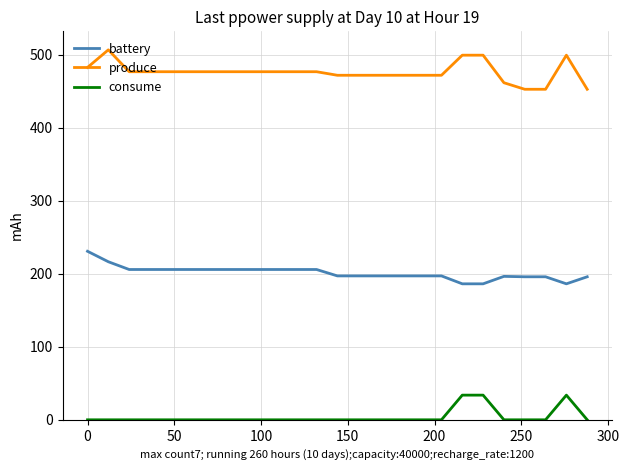

Rank the series by their maximum value, from lowest to highest.

consume, battery, produce